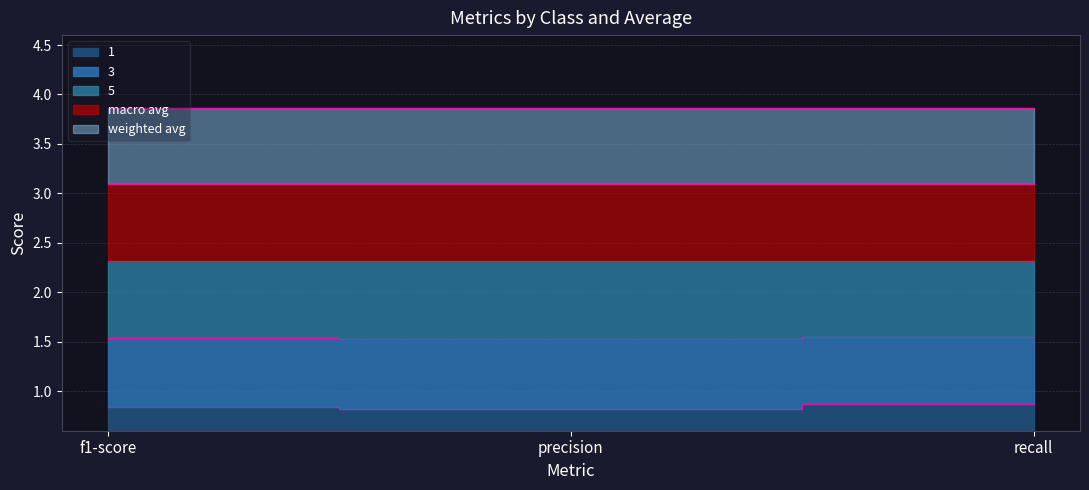

What is the label of the 2nd point from the left?

precision